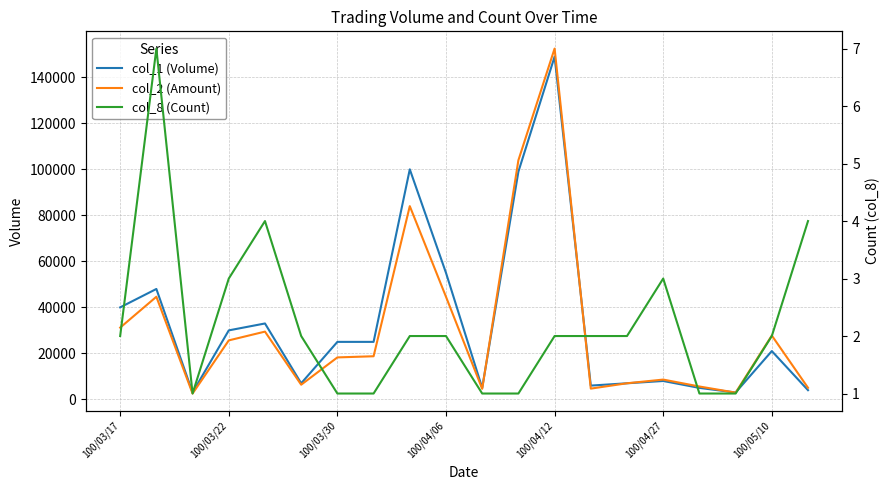

The value of col_8 at 7 is 1. True or false?

True